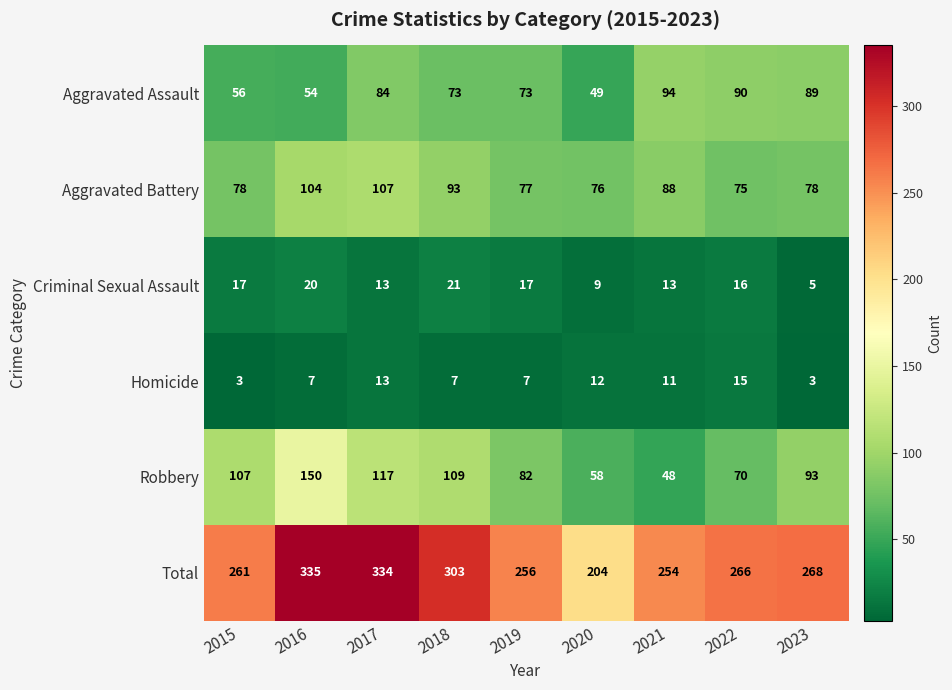

Where does the Aggravated Assault series first go above 73?

2017